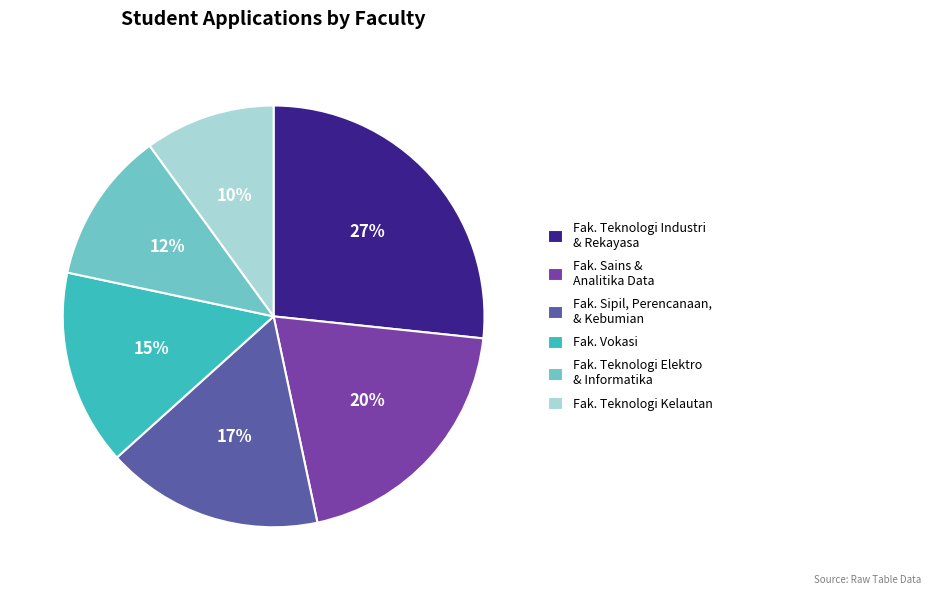

Count the number of slices in the pie.

6